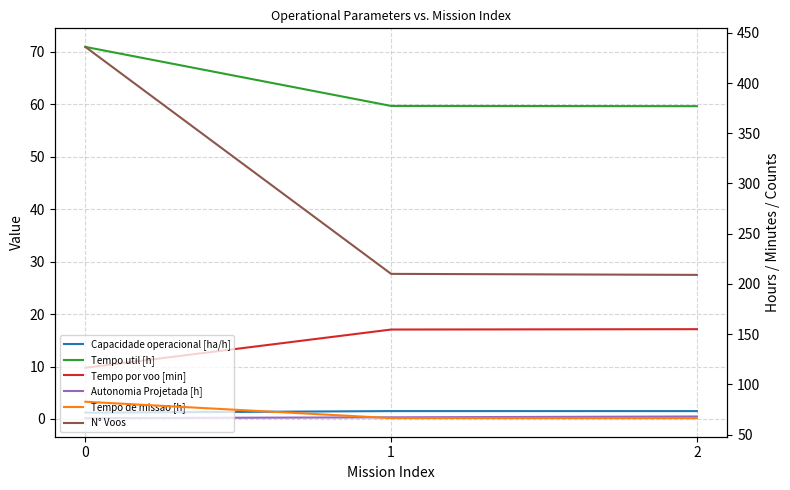

How many data points does each series have?

3